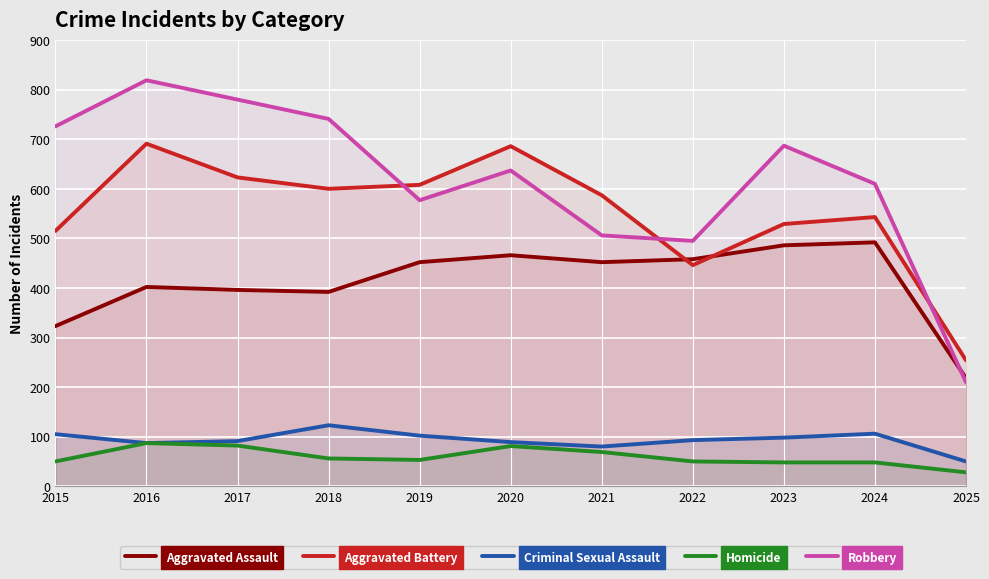

What is the sum of all Aggravated Assault values?

4537